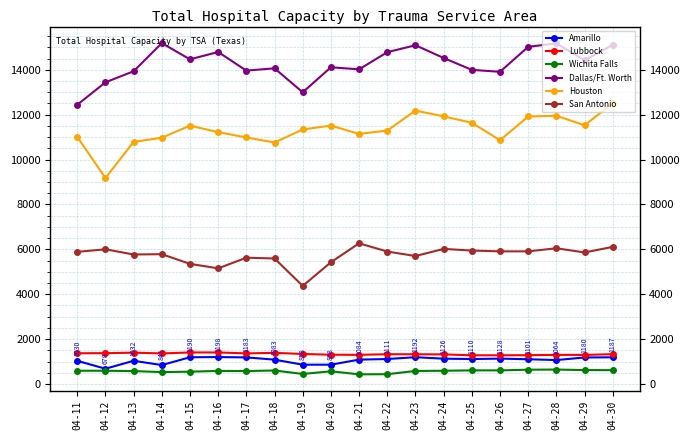

What is the difference between the maximum and minimum values in the Houston series?

3333